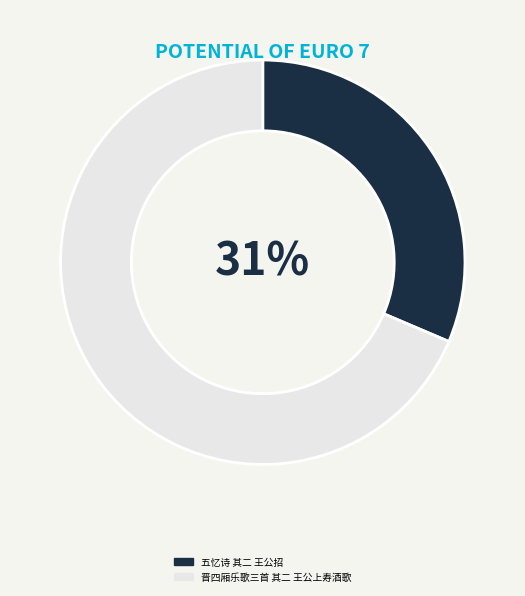

True or false: 晋四厢乐歌三首 其二 王公上寿酒歌 accounts for 69% of the total.

True